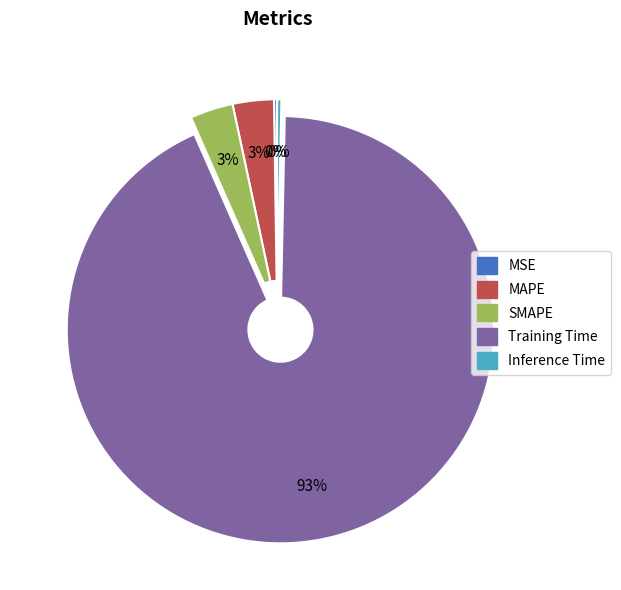

To the nearest percent, what is the average slice percentage?

20%